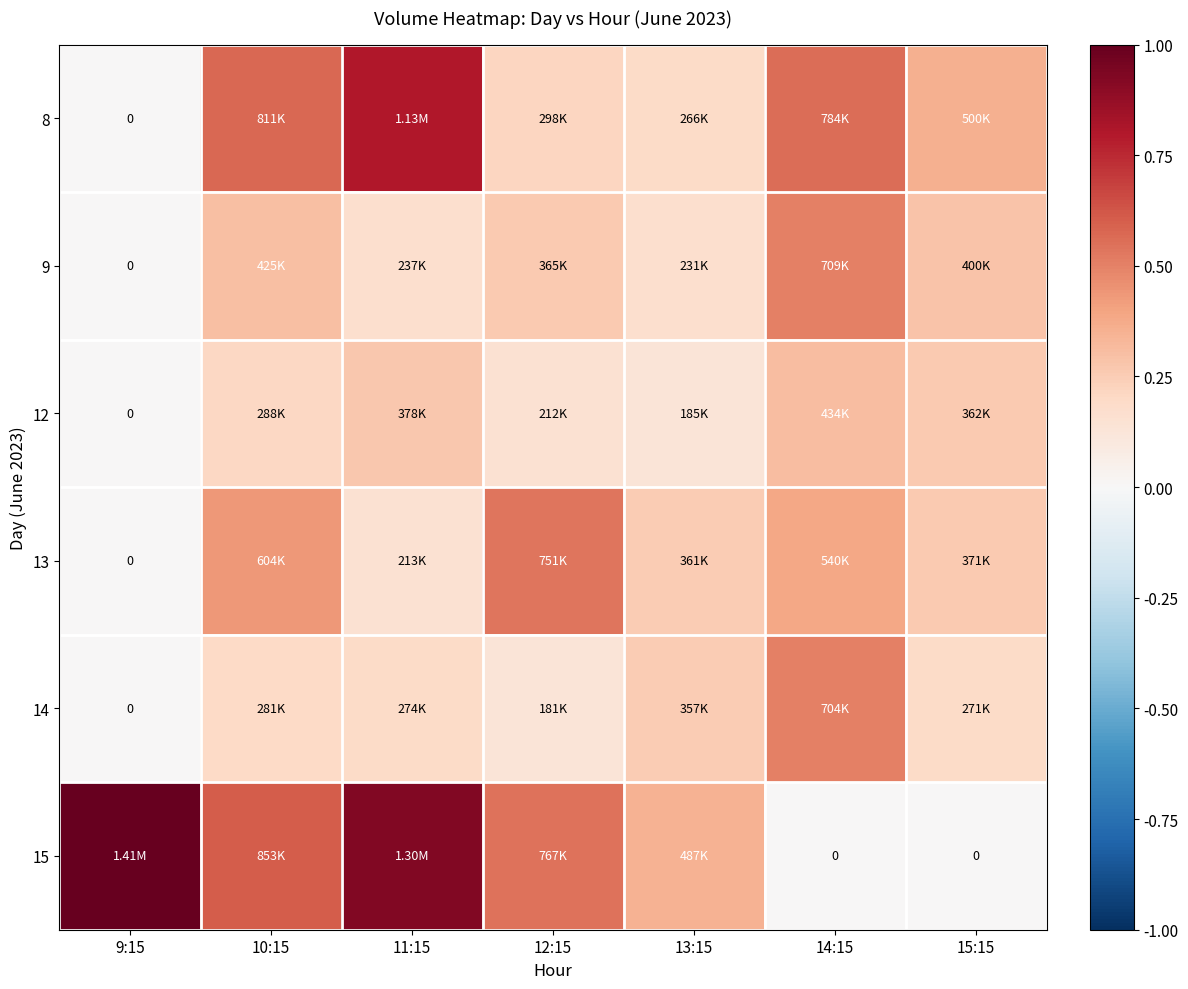

At which category is the sum across all series the highest?

11:15